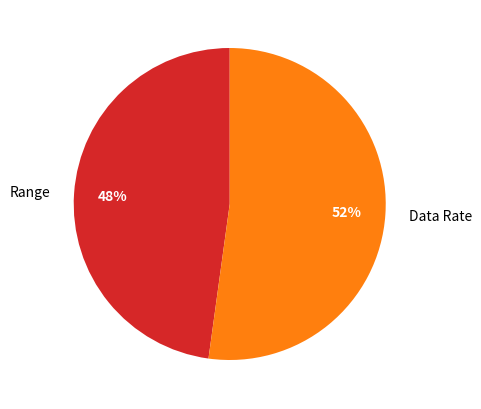

Is there any slice that represents more than half of the pie?

Yes